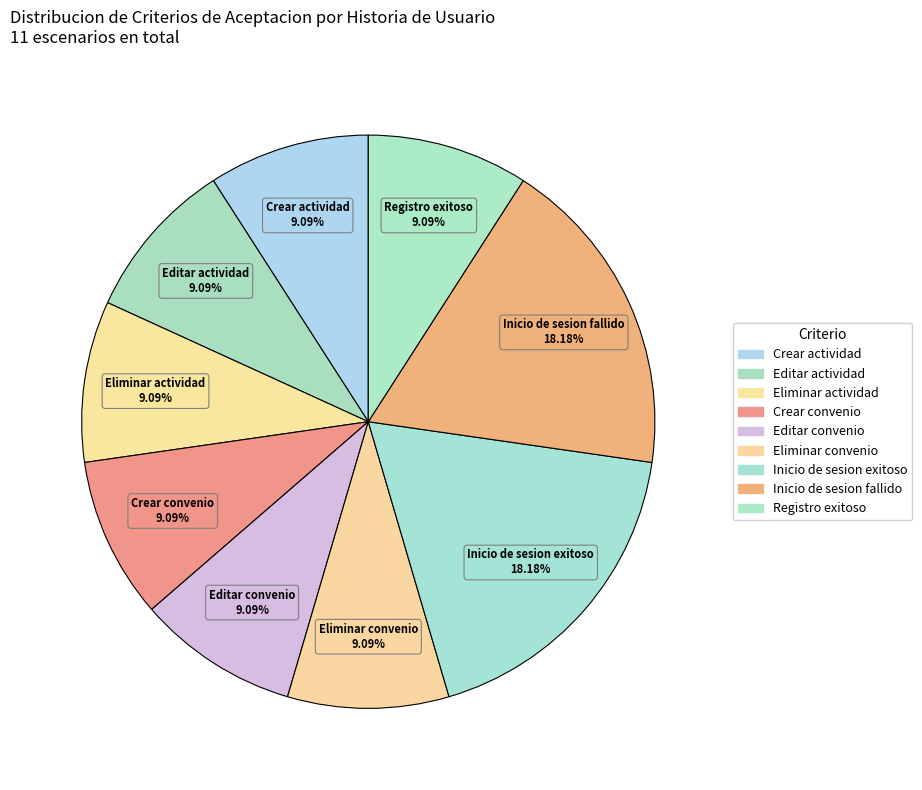

How many slices are in this pie chart?

9